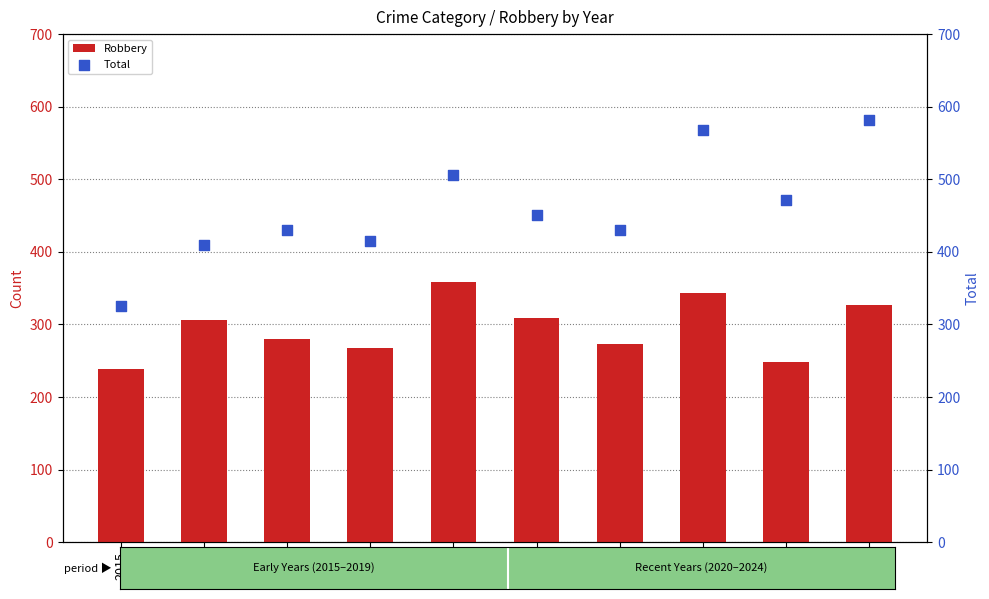

What is the total value across all series at 2019?

864